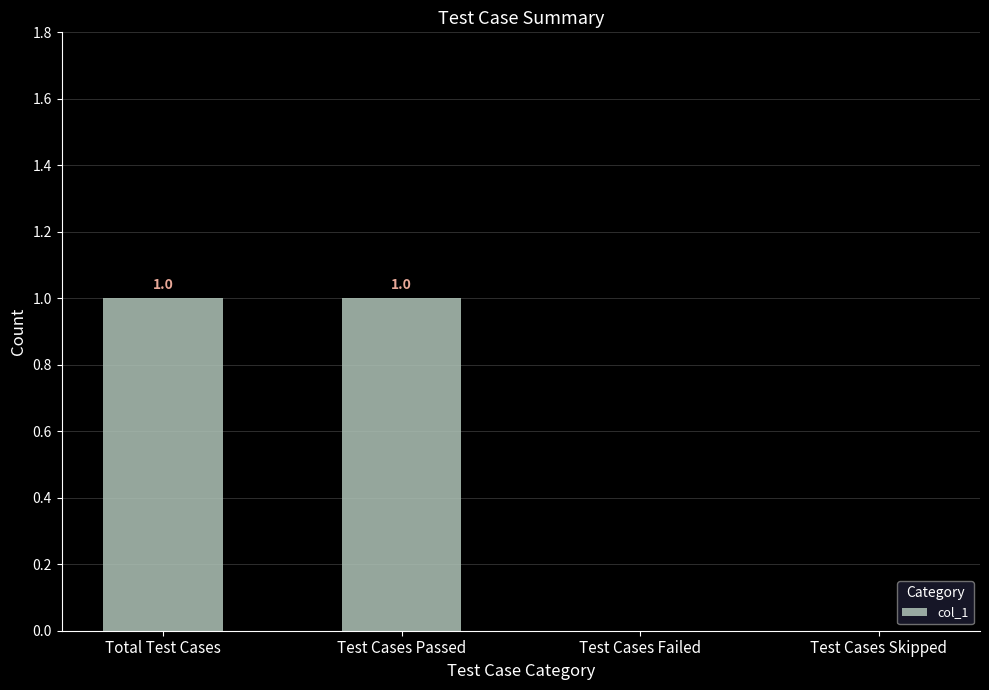

Count the values in the range 0 to 1.

4